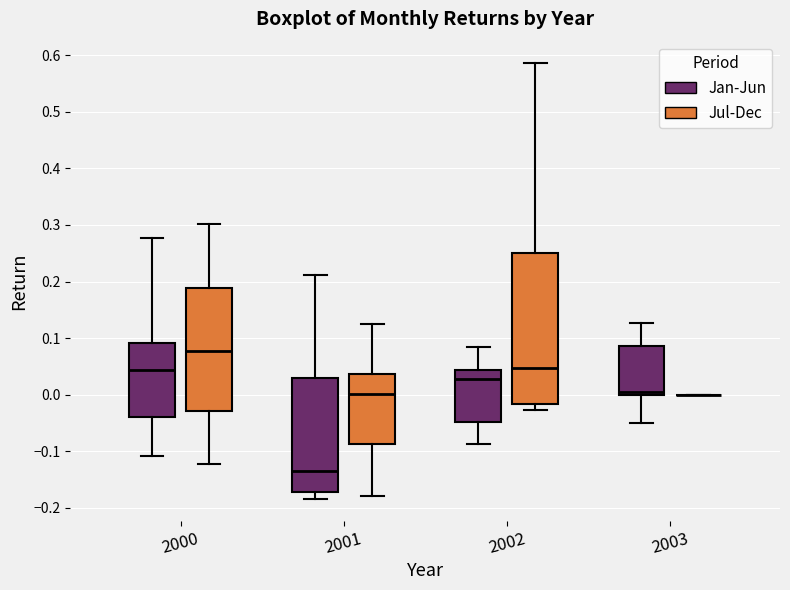

Reading left to right, transcribe this box plot: for each box, give where its median line is, the range the box spans, and where its two whiskers end, as read against the y-axis. The values are not printed on the chart, so give them approximately, as read against the axis.

2000 (Jan-Jun): median 0.04, box -0.04 to 0.09, whiskers -0.11 to 0.28
2000 (Jul-Dec): median 0.08, box -0.03 to 0.19, whiskers -0.12 to 0.30
2001 (Jan-Jun): median -0.13, box -0.17 to 0.03, whiskers -0.18 to 0.21
2001 (Jul-Dec): median 0.00, box -0.09 to 0.04, whiskers -0.18 to 0.13
2002 (Jan-Jun): median 0.03, box -0.05 to 0.04, whiskers -0.09 to 0.08
2002 (Jul-Dec): median 0.05, box -0.02 to 0.25, whiskers -0.03 to 0.59
2003 (Jan-Jun): median 0.01, box 0.00 to 0.09, whiskers -0.05 to 0.13
2003 (Jul-Dec): box collapsed to a line at 0.00, whiskers 0.00 to 0.00